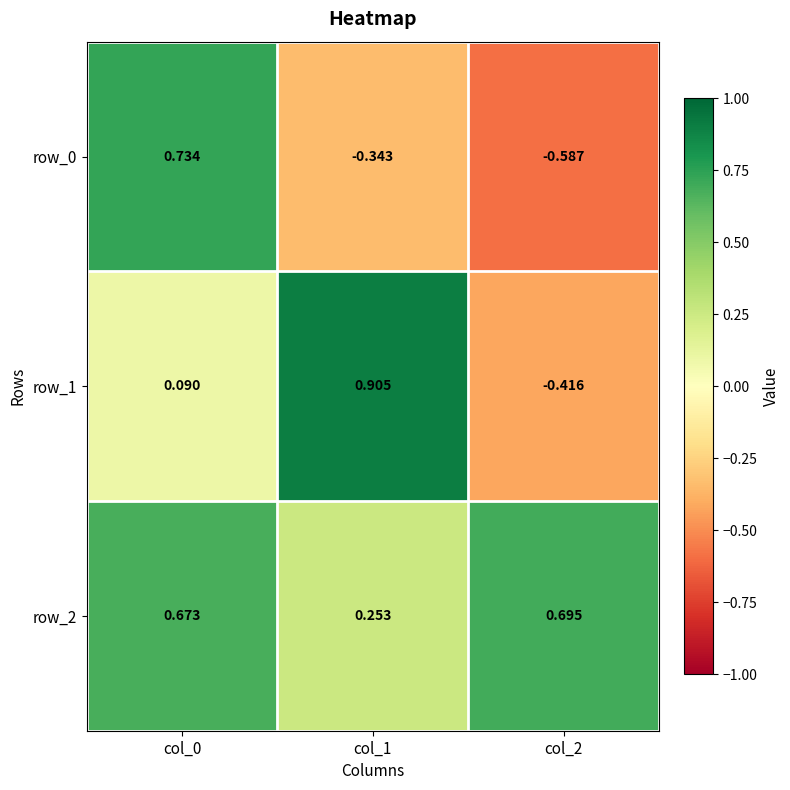

Is the value of row_1 at col_1 greater than the value of row_0 at col_1?

Yes